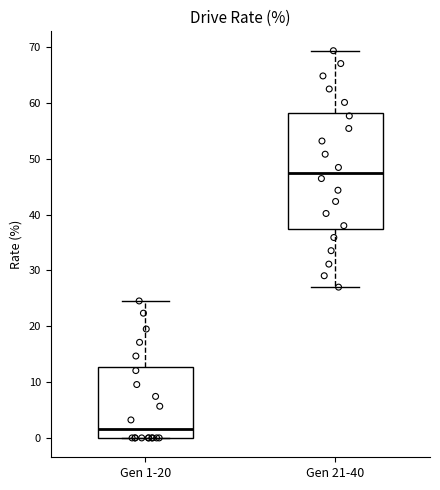

Where does the upper whisker of the box for Gen 21-40 end on the y-axis? The values are not printed on the chart, so give them approximately, as read against the axis.

69